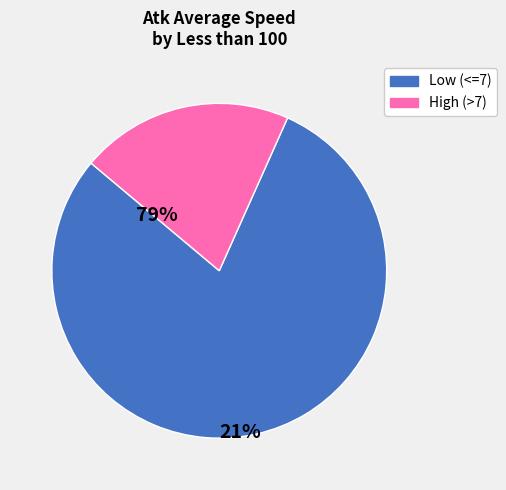

Between High (>7) and Low (<=7), which is larger?

Low (<=7)